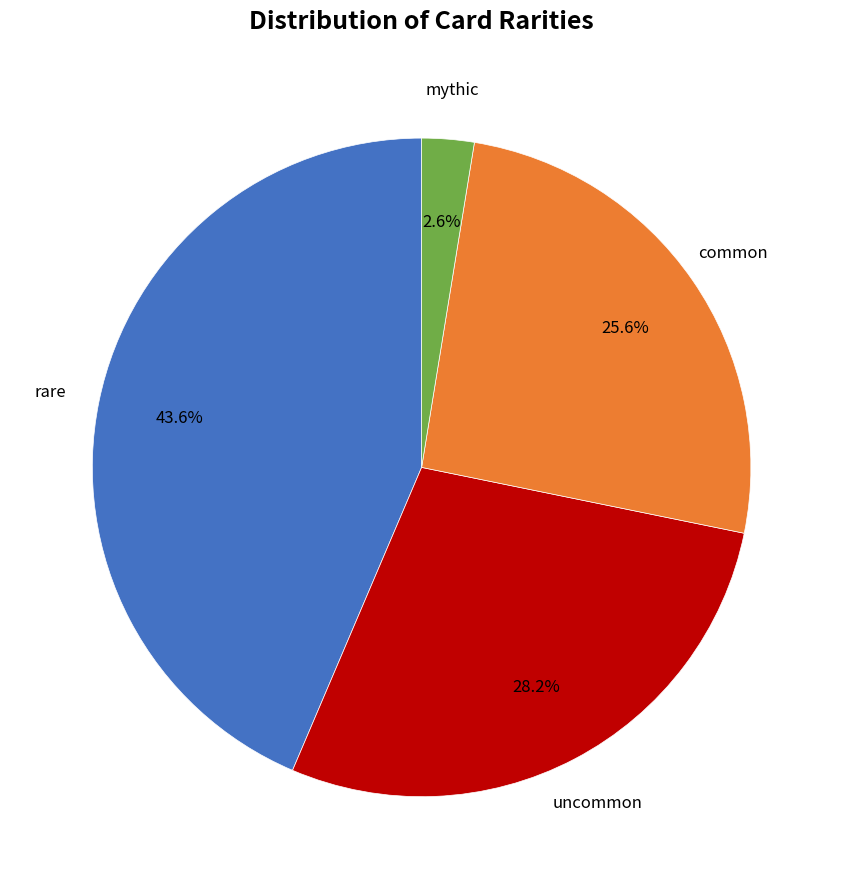

Does any single category account for the majority?

No